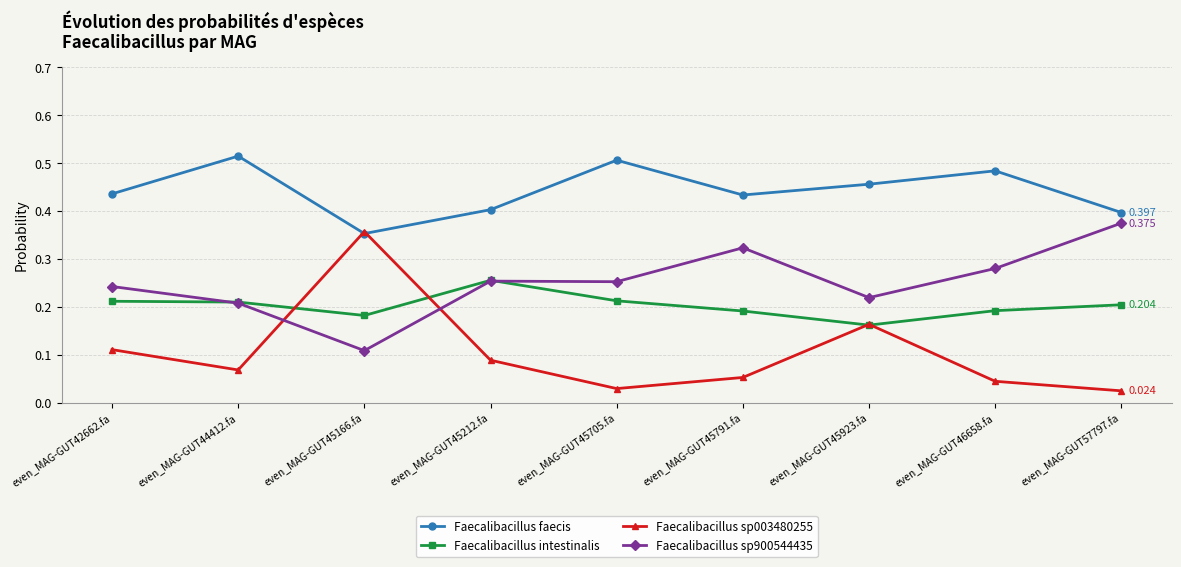

True or false: Faecalibacillus intestinalis and Faecalibacillus faecis cross at least once.

False